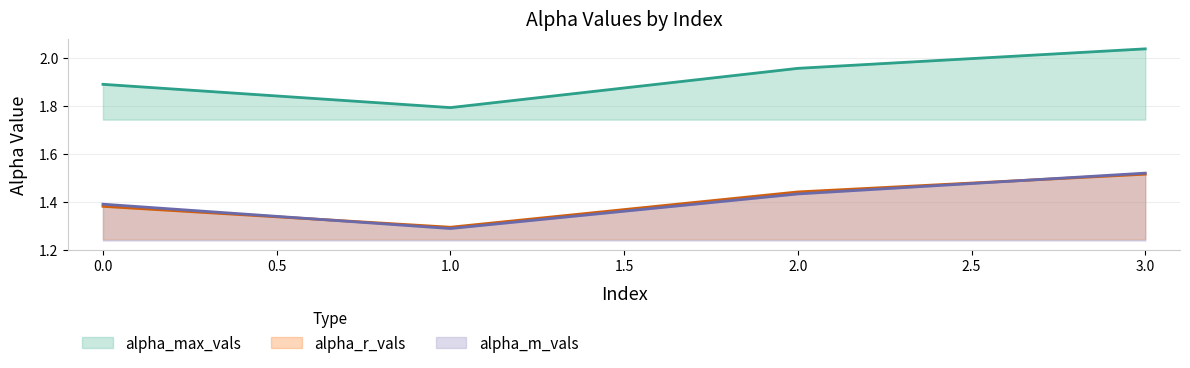

What are all the series names shown in the legend?

alpha_max_vals, alpha_r_vals, alpha_m_vals